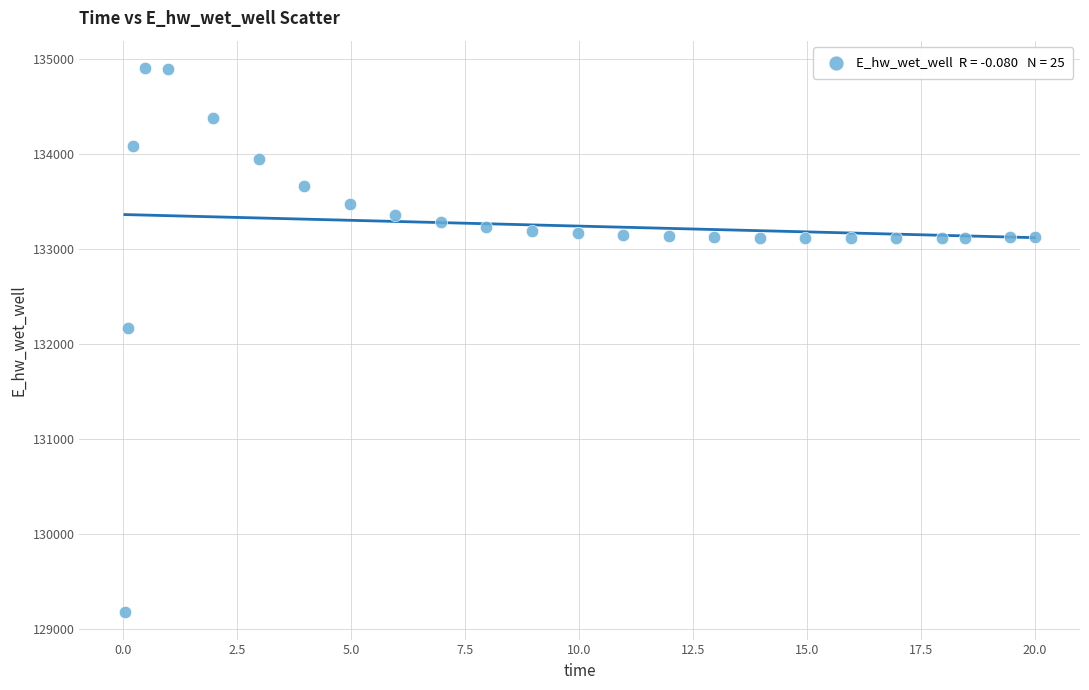

What is the range of X values (max minus min)?

20.0